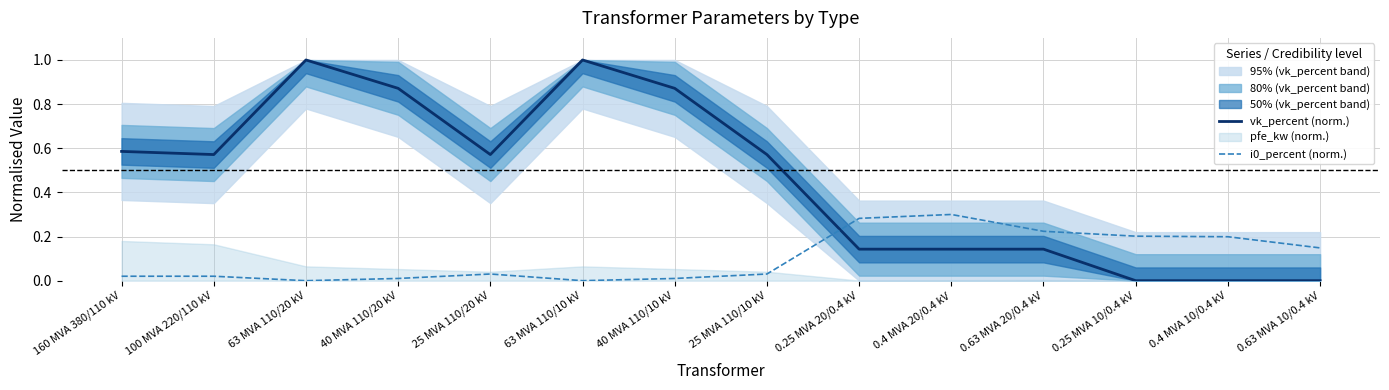

How many positive values does the i0_percent (norm.) series have?

12